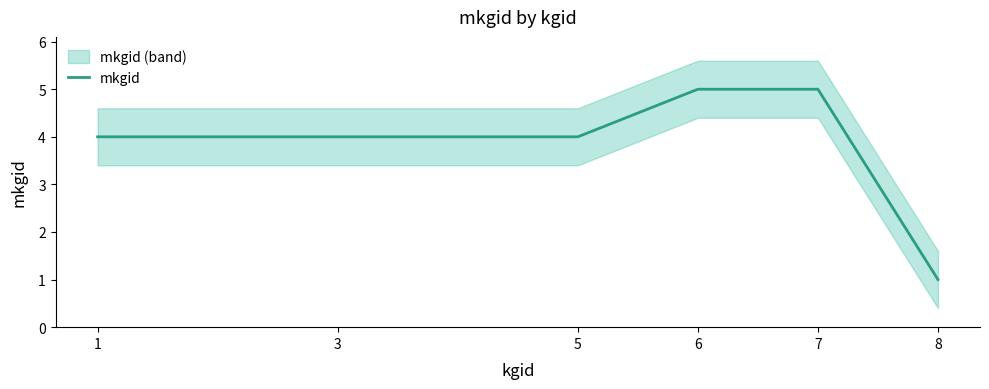

What is the smallest value displayed?

1